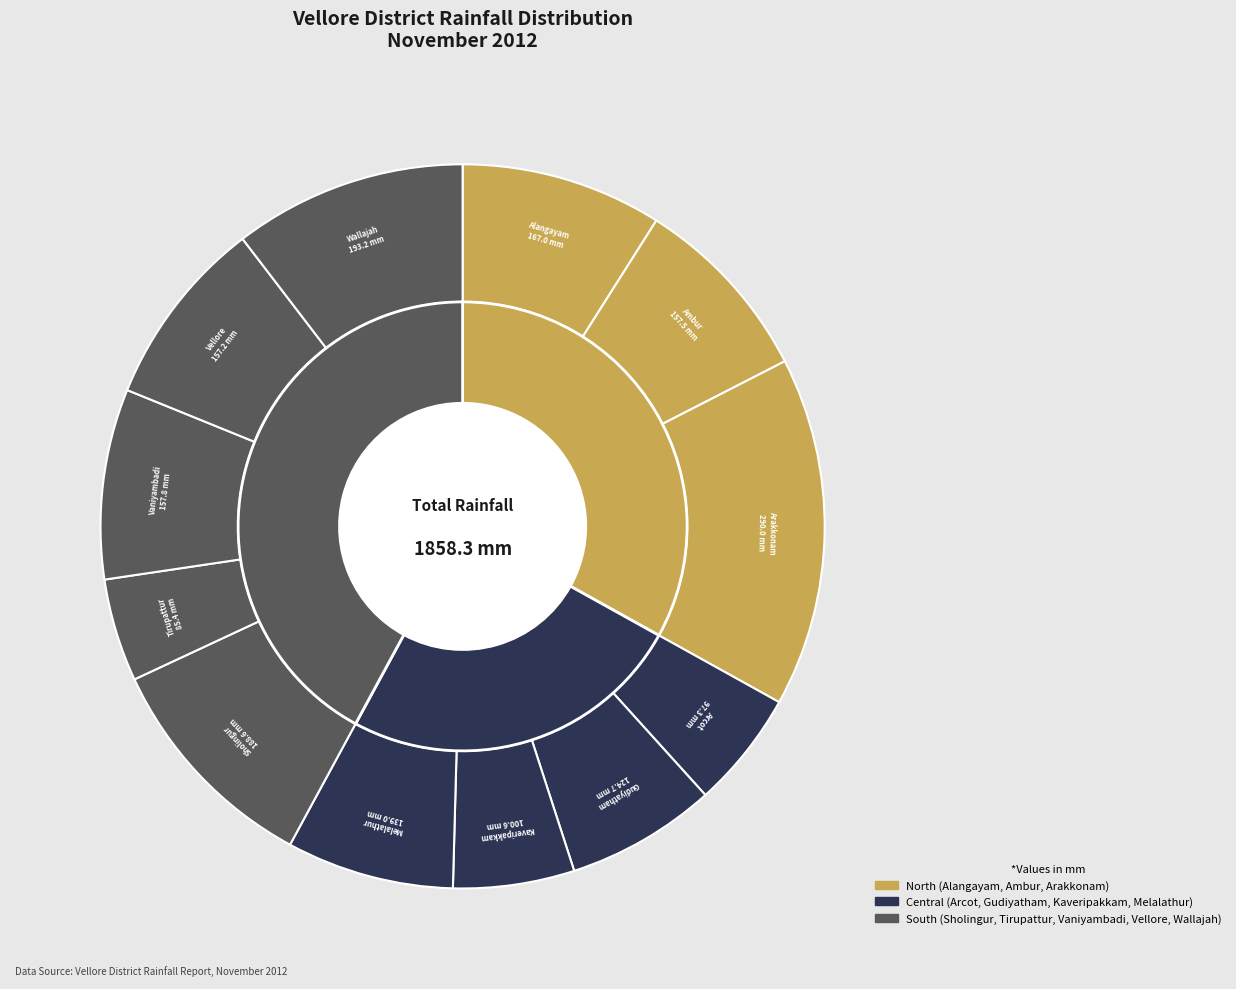

Does Alangayam account for over 50% of the chart?

No